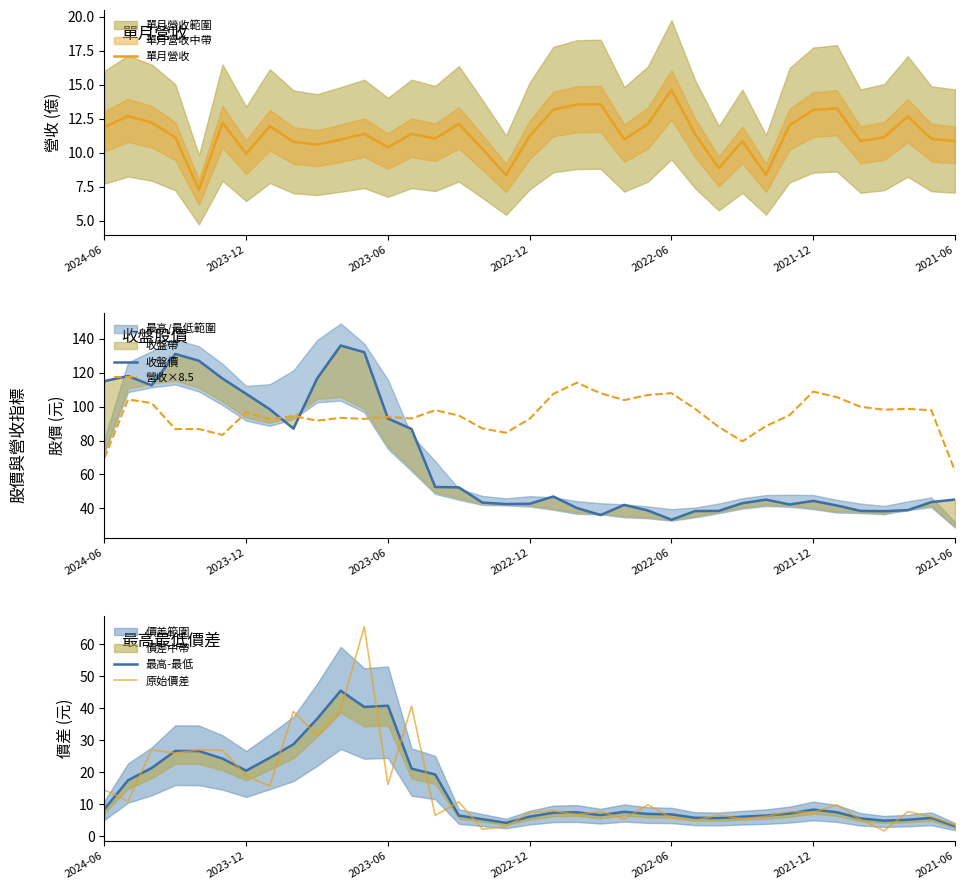

The 營收×8.5 series shows 146.5 at 2023-06. True or false?

False